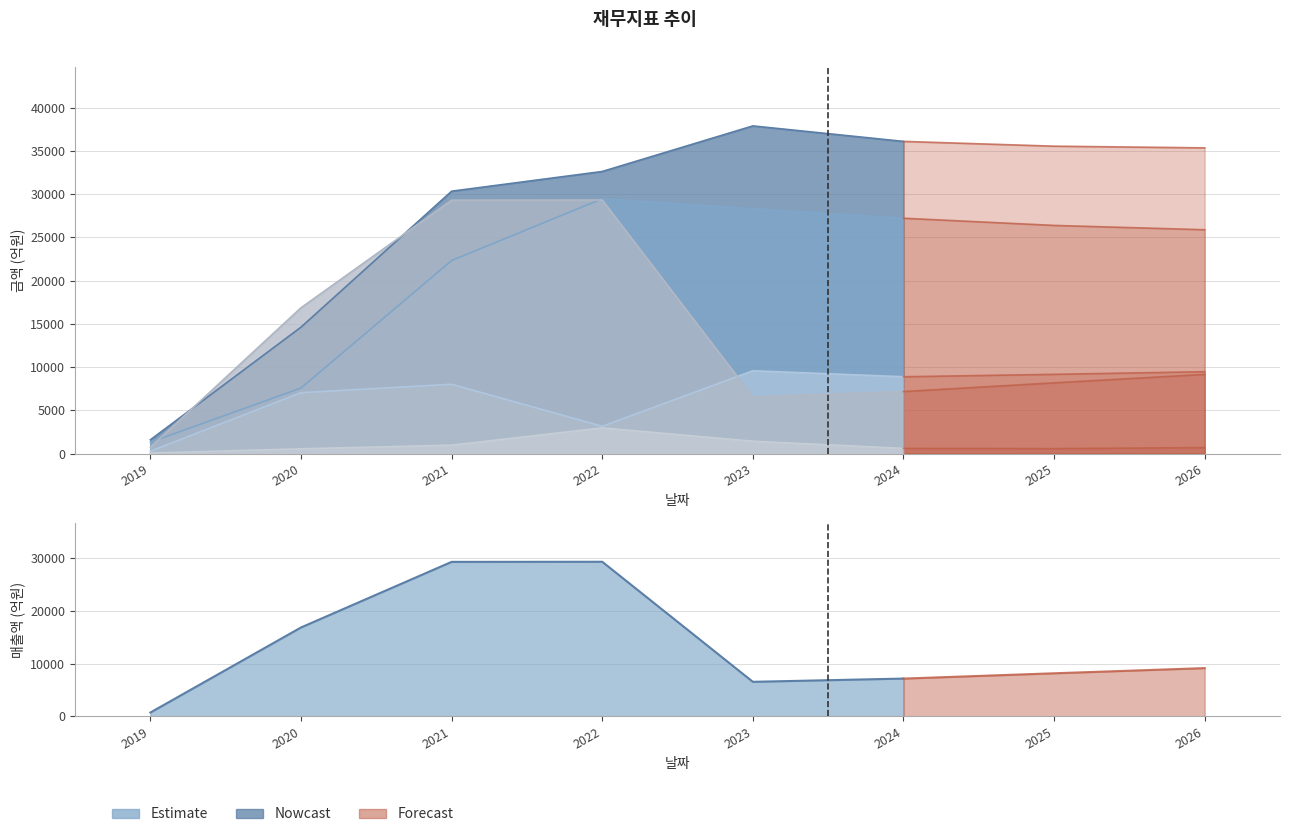

What is the minimum value shown in the chart?

61